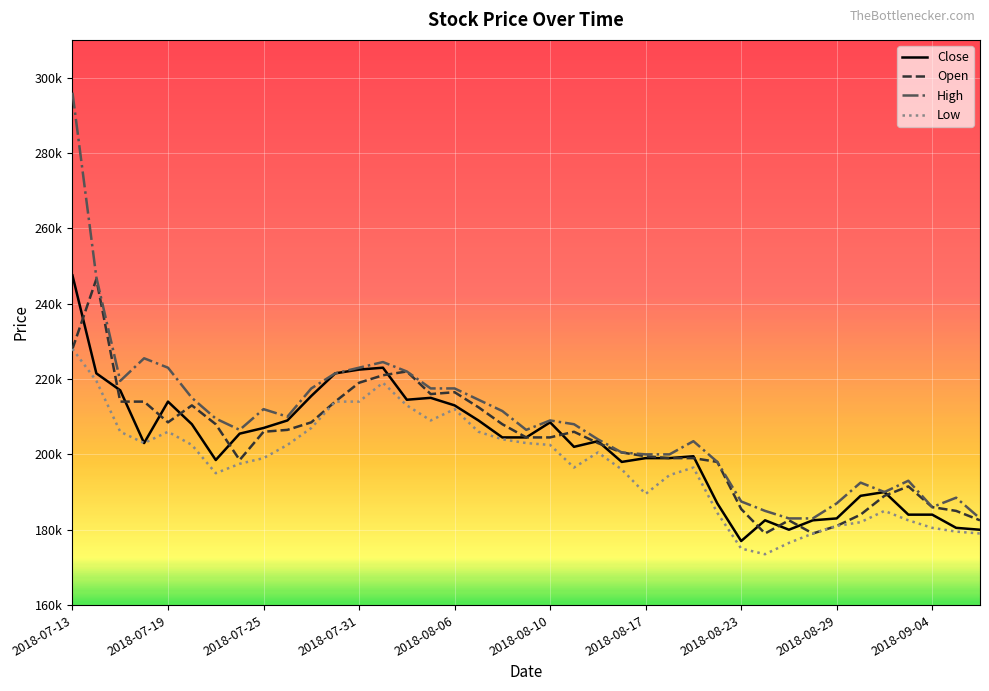

What are all the series names shown in the legend?

Close, Open, High, Low